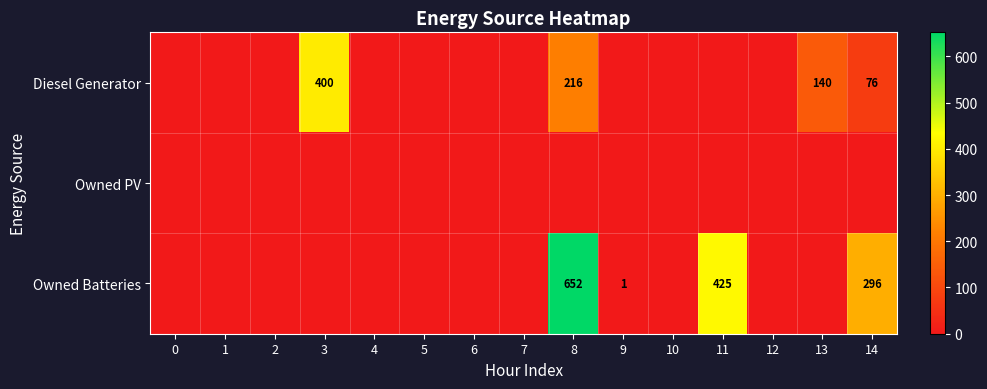

At how many categories does at least one series exceed 43?

5